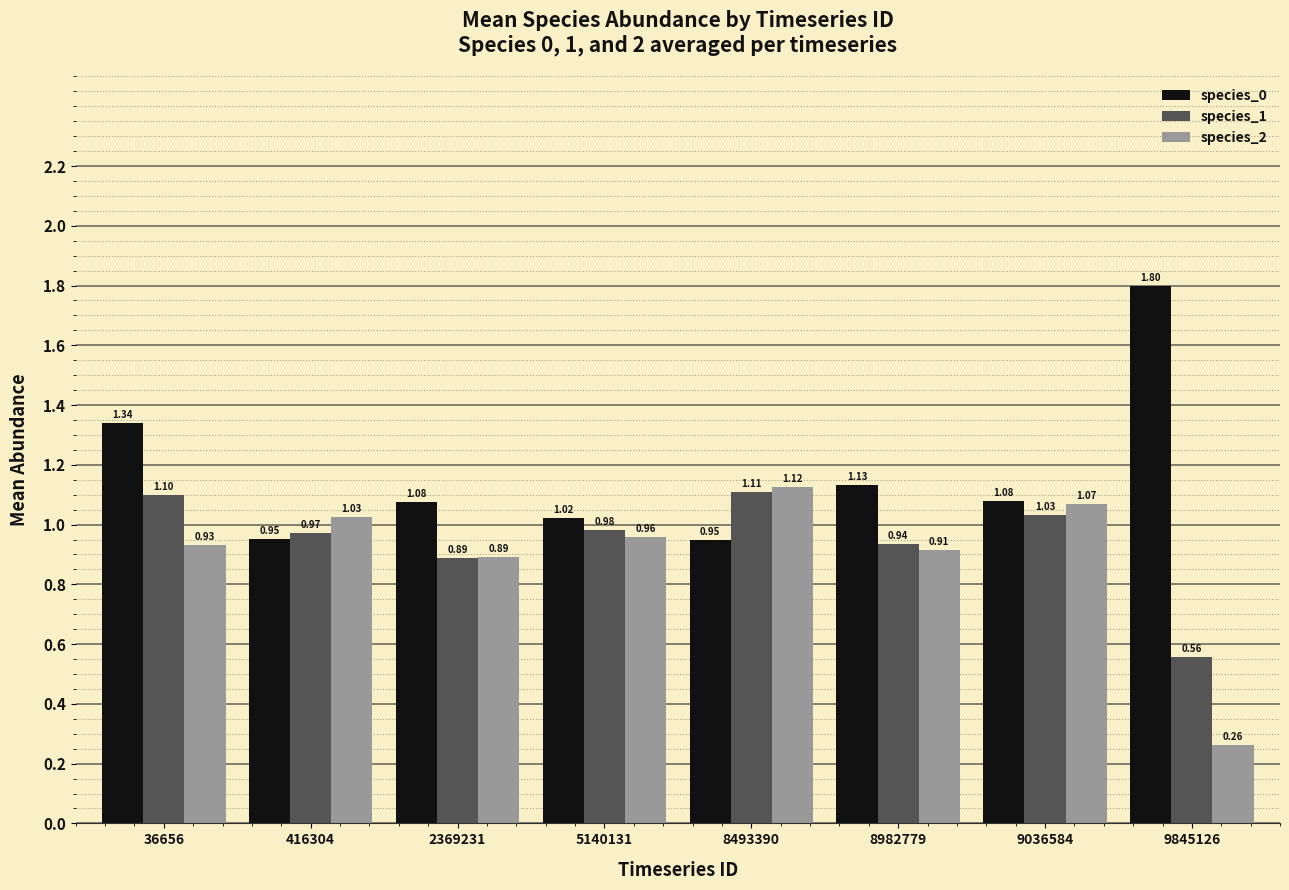

Rank the series by their maximum value, from lowest to highest.

species_1, species_2, species_0